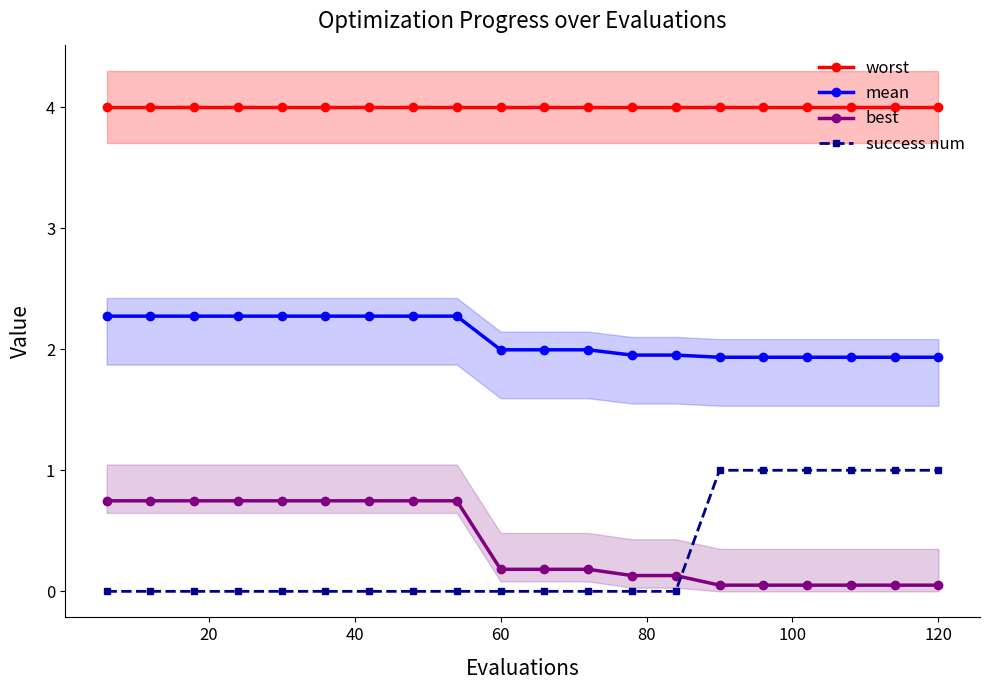

How many lines are shown in the chart?

4